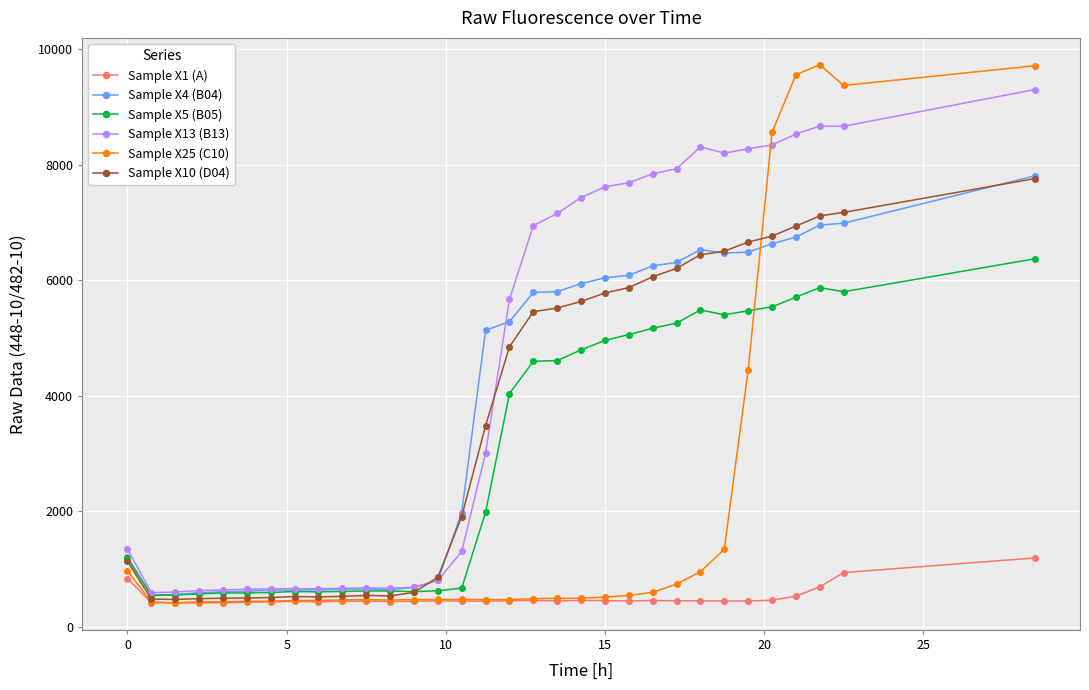

What is the value of the Sample X1 (A) point at the 3rd from the left?

408